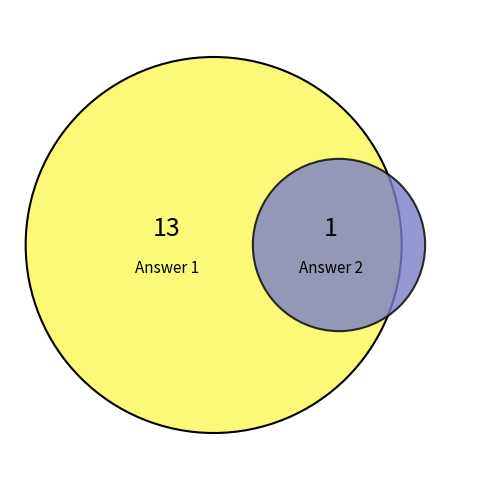

Combined, do Answer 1 and Answer 2 account for over 50%?

Yes